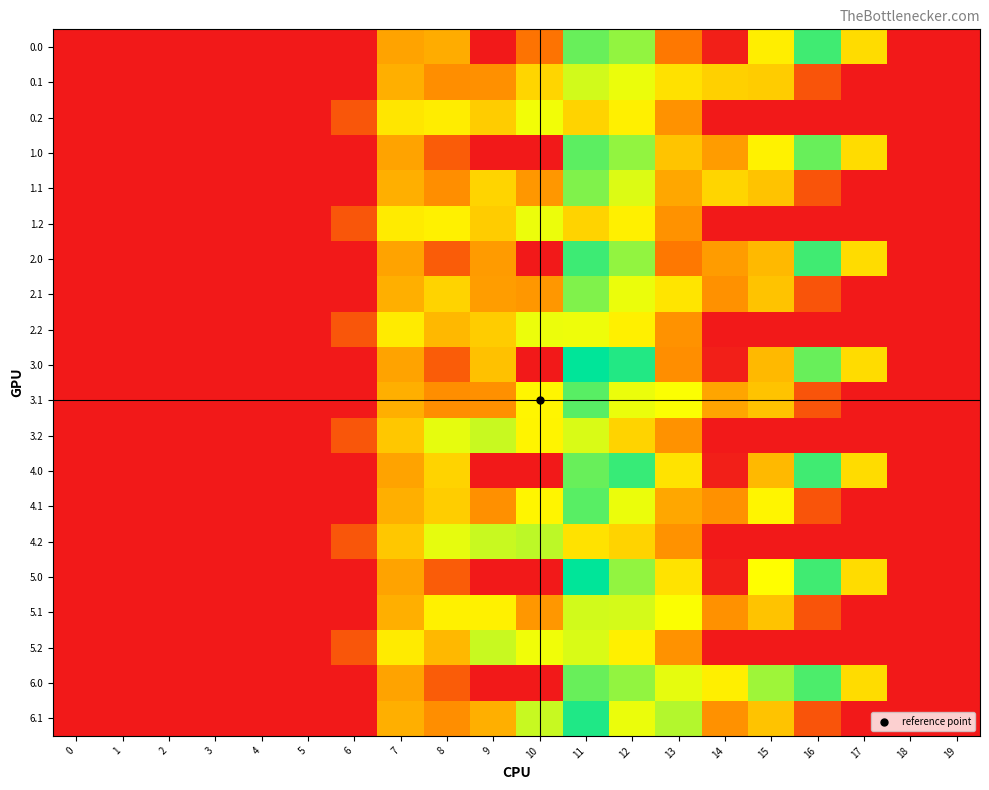

What is the difference between the highest and lowest values at 7?

142.6